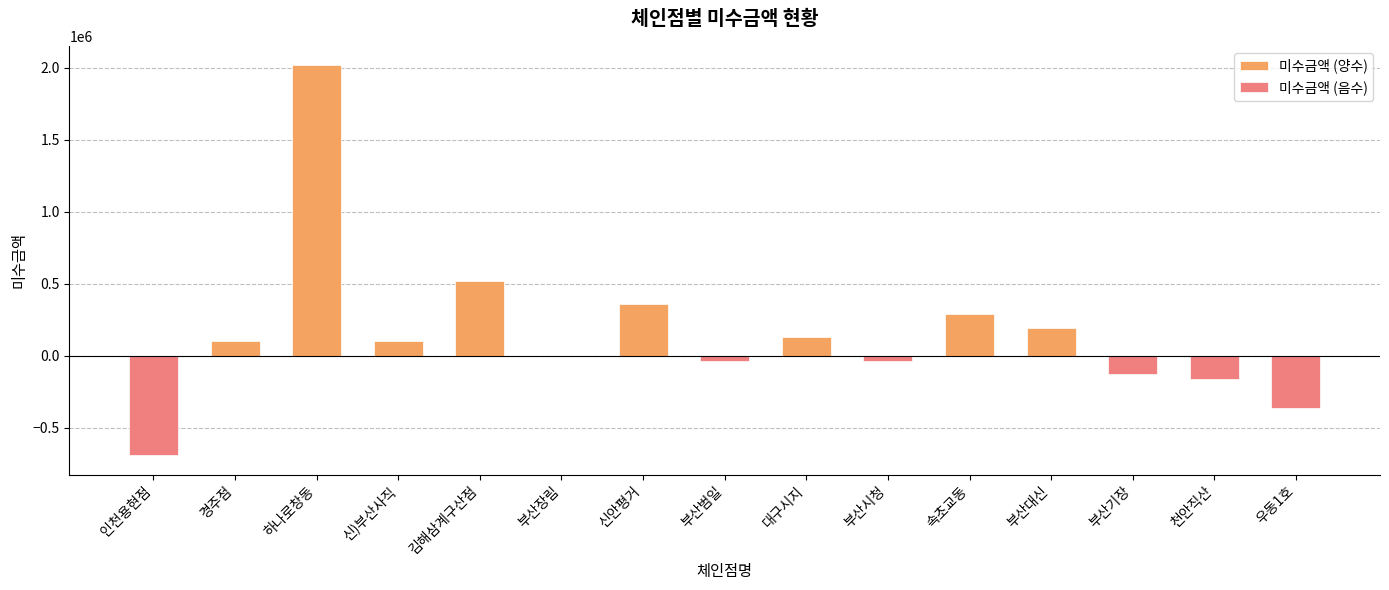

At which label is 미수금액 (음수) closest to -345220?

우동1호